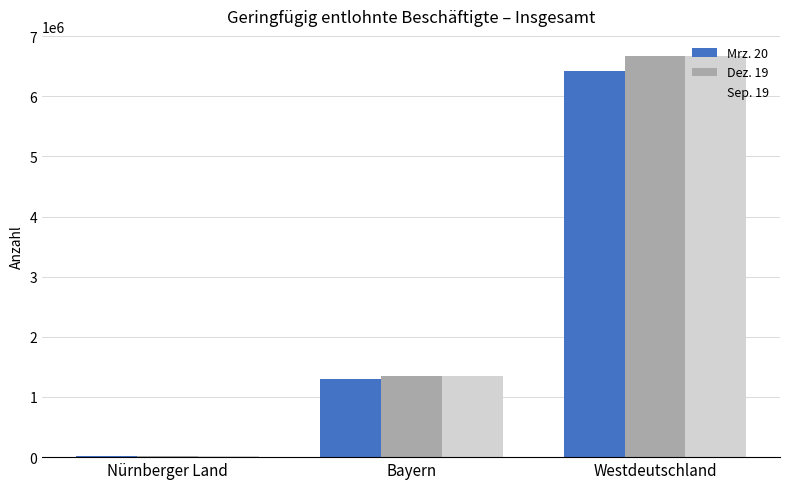

What is the average value of the Sep. 19 series?

2677861